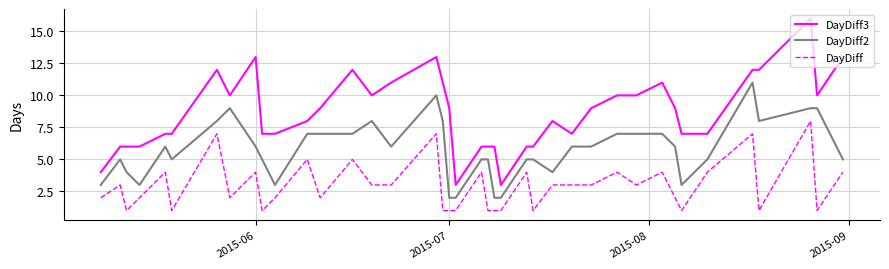

How many distinct data groups are displayed?

3